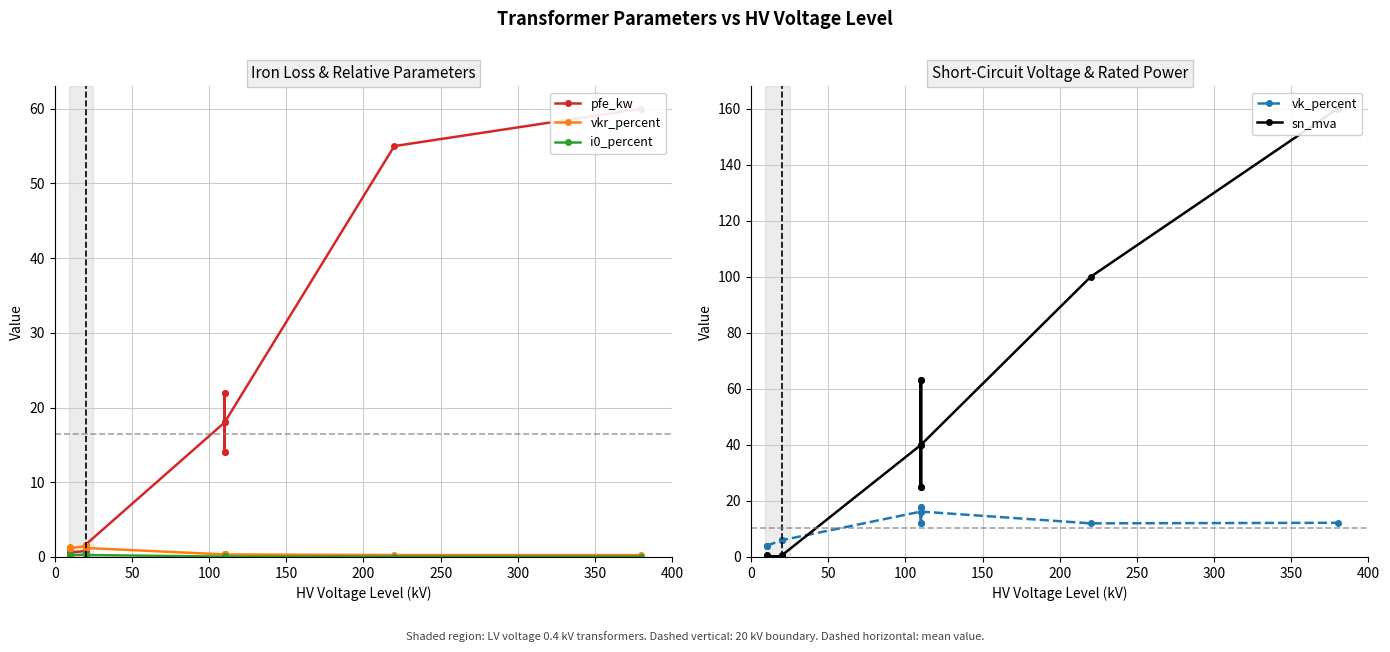

How many lines are shown in the chart?

5